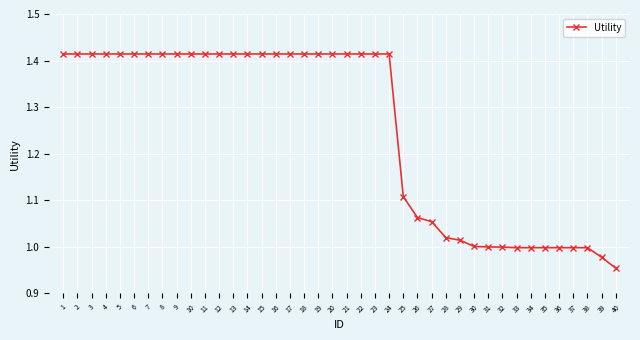

Which category has the lowest value across all series?

40